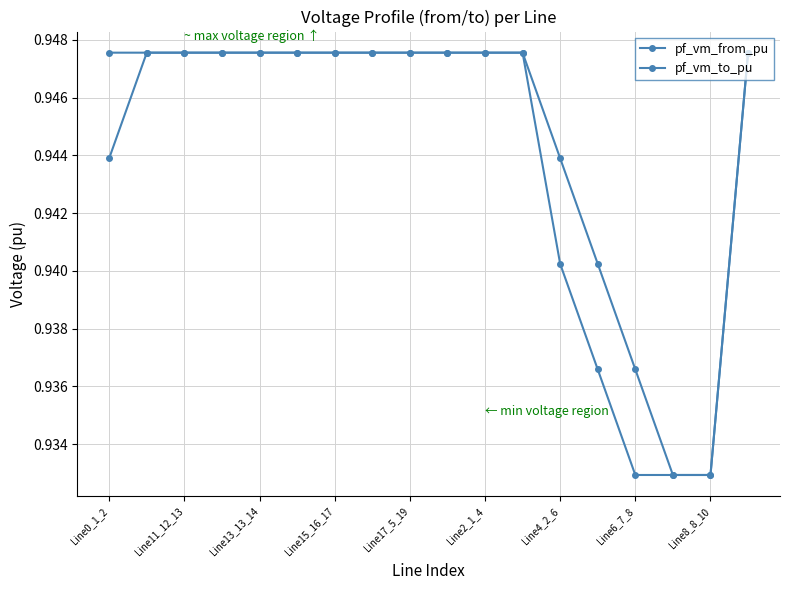

At how many categories does at least one series exceed 0?

18